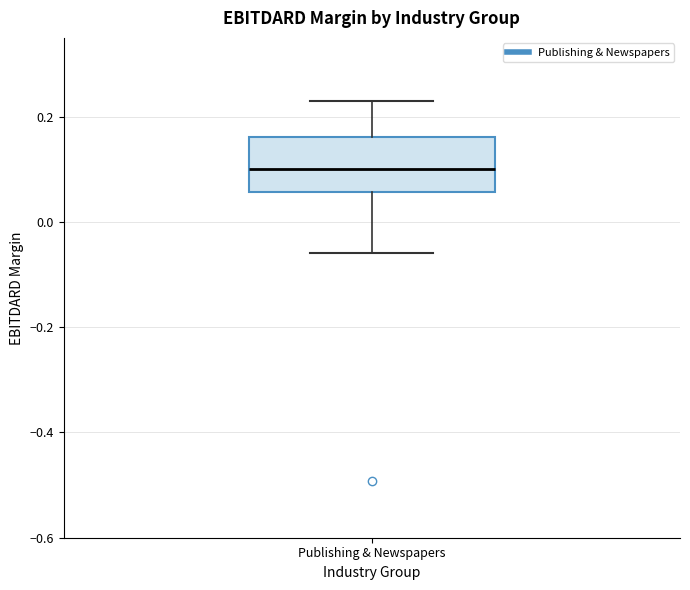

Read this box plot against the y-axis: the position of the median line, the range covered by the box, and the ends of both whiskers. The values are not printed on the chart, so give them approximately, as read against the axis.

median 0.10, box 0.06 to 0.16, whiskers -0.06 to 0.24